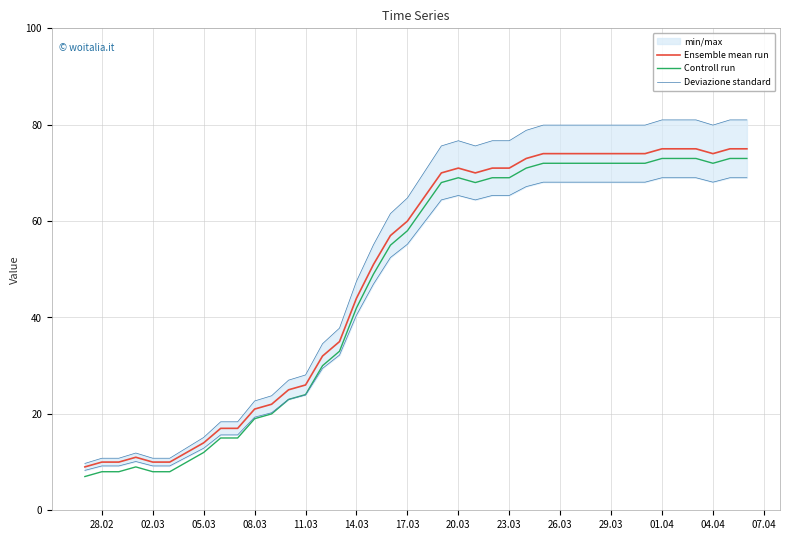

True or false: Ensemble mean run has a value of 39 at 17.03.

False